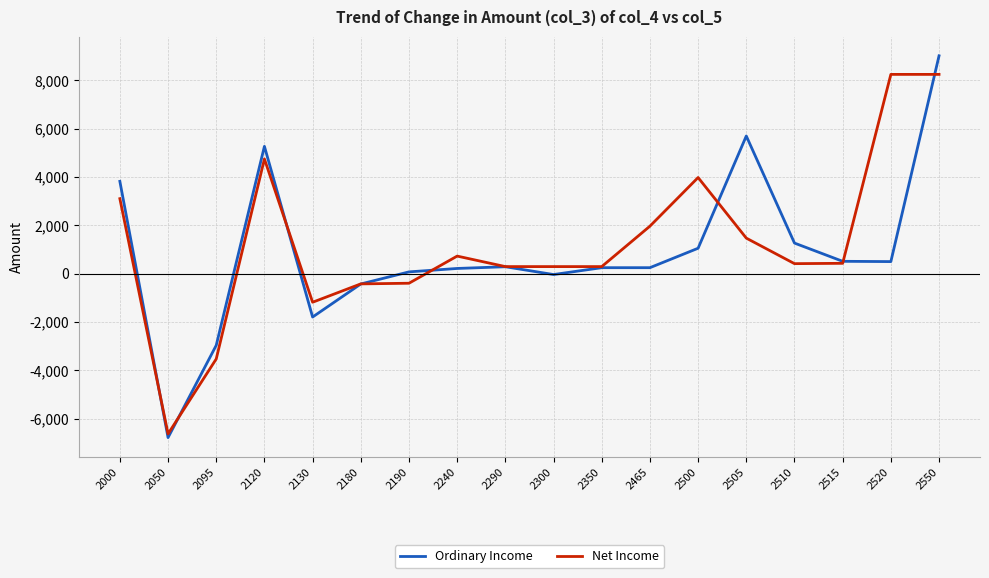

Between which two adjacent categories do Ordinary Income and Net Income first intersect?

2000 and 2050